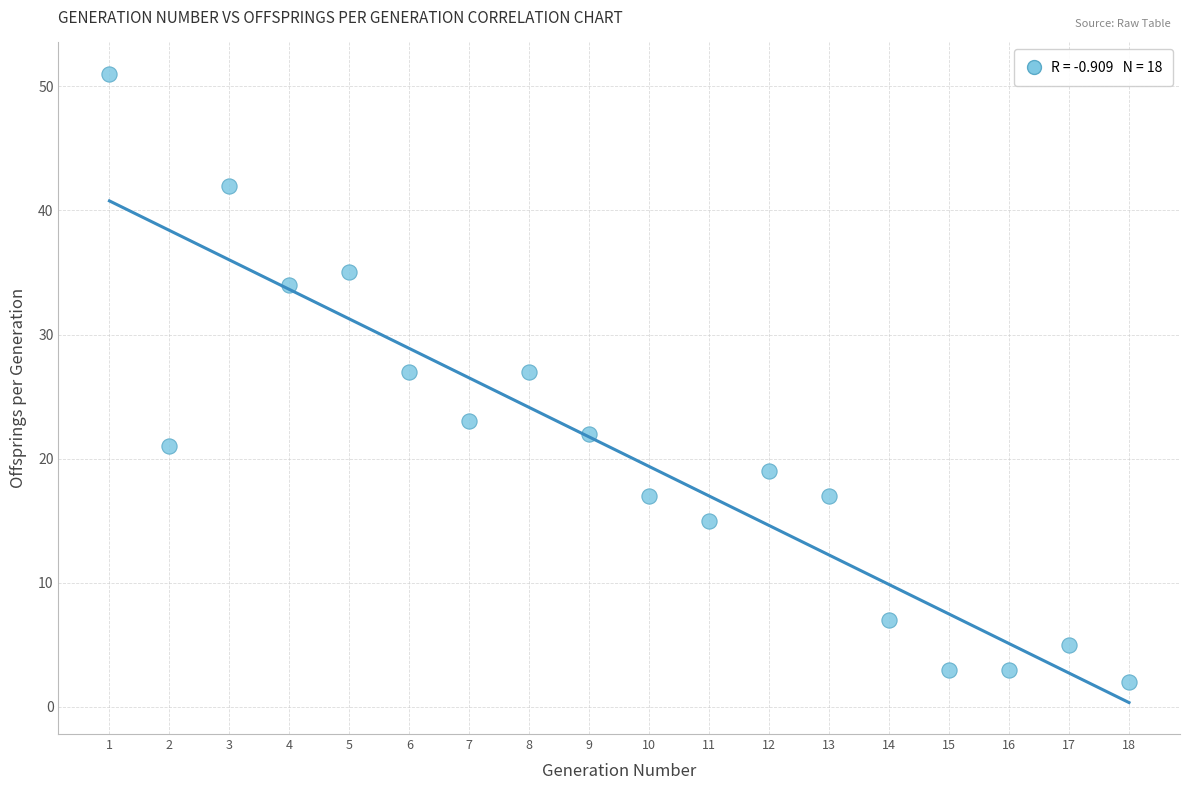

What is the range of Y values (max minus min)?

49